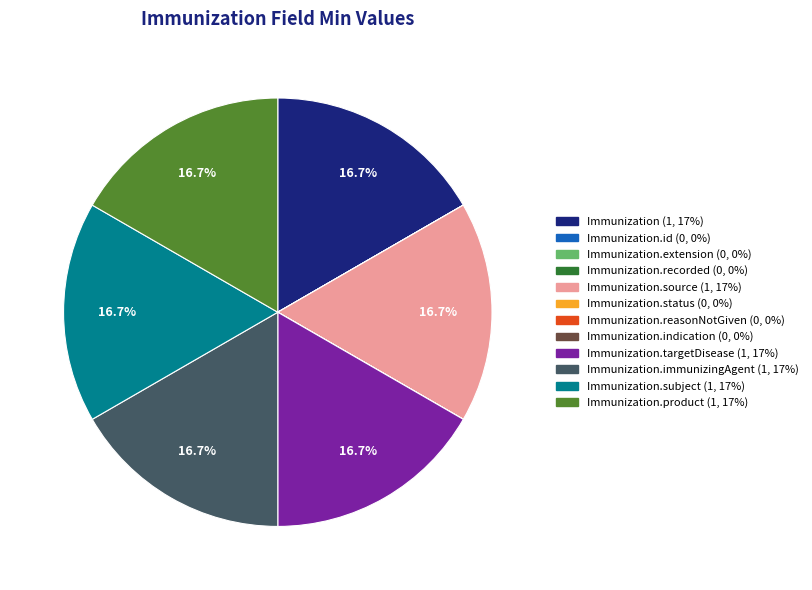

To the nearest percent, what is the difference between the largest and smallest slice percentages?

17%